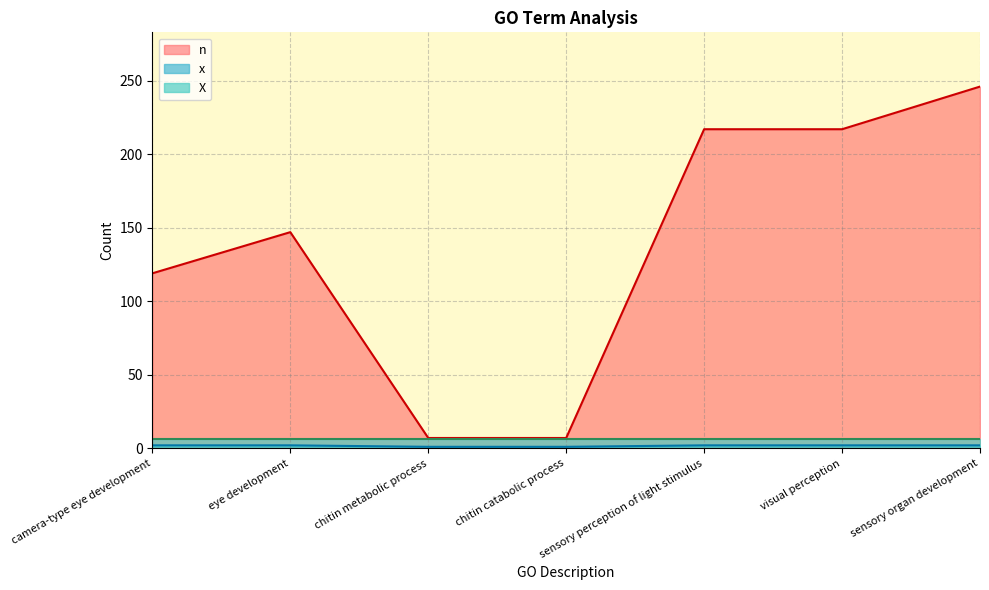

True or false: x and n cross at least once.

False